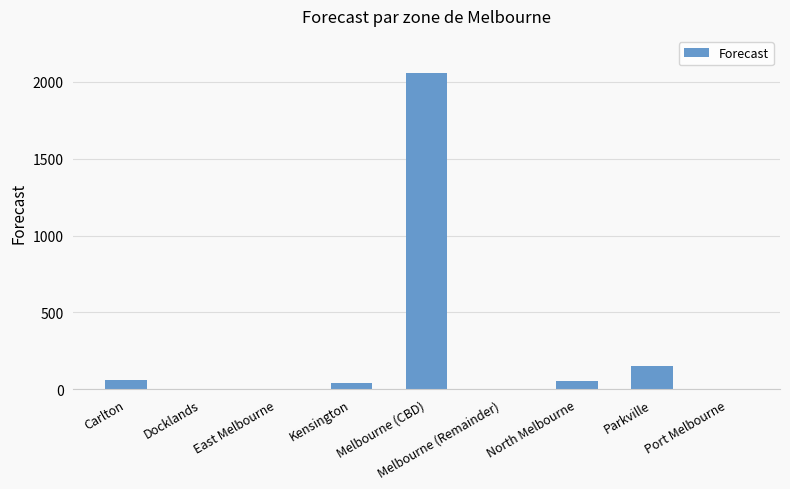

How many data points does each series have?

9